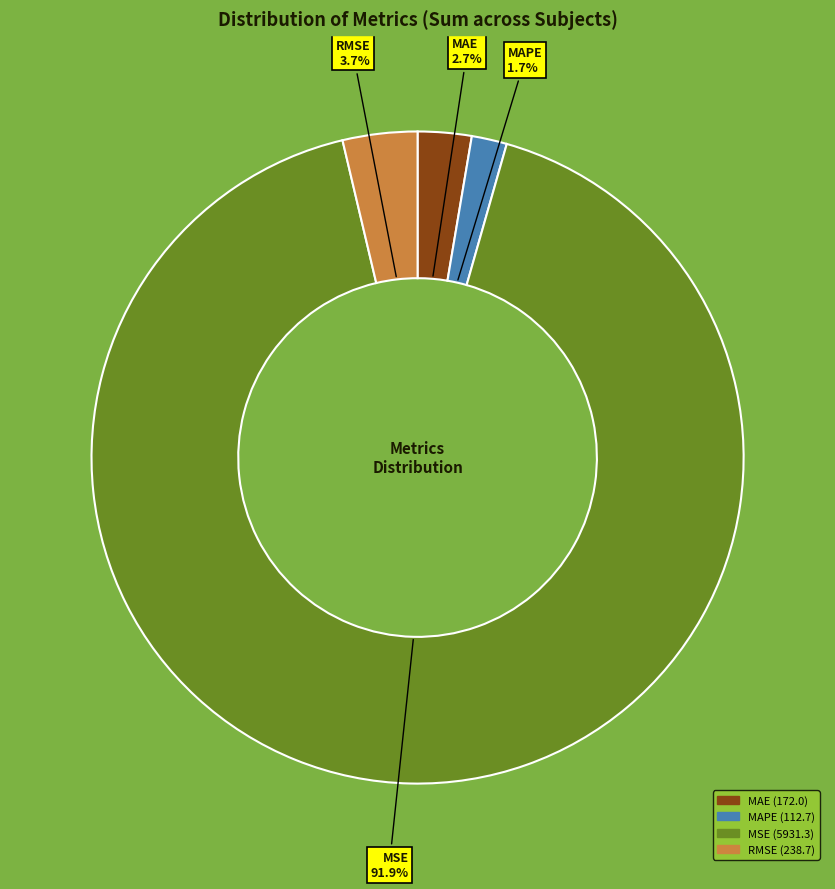

Combined, do MSE and MAPE account for over 50%?

Yes